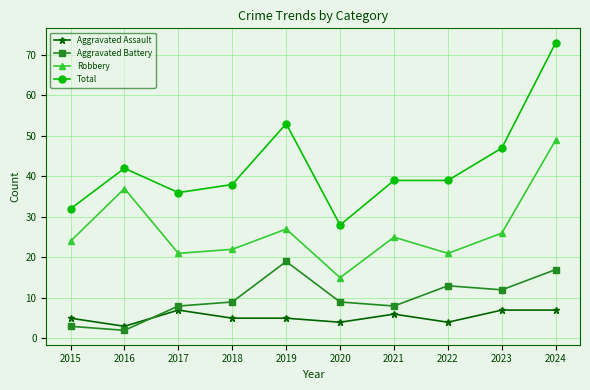

Does the chart have visible grid lines?

Yes